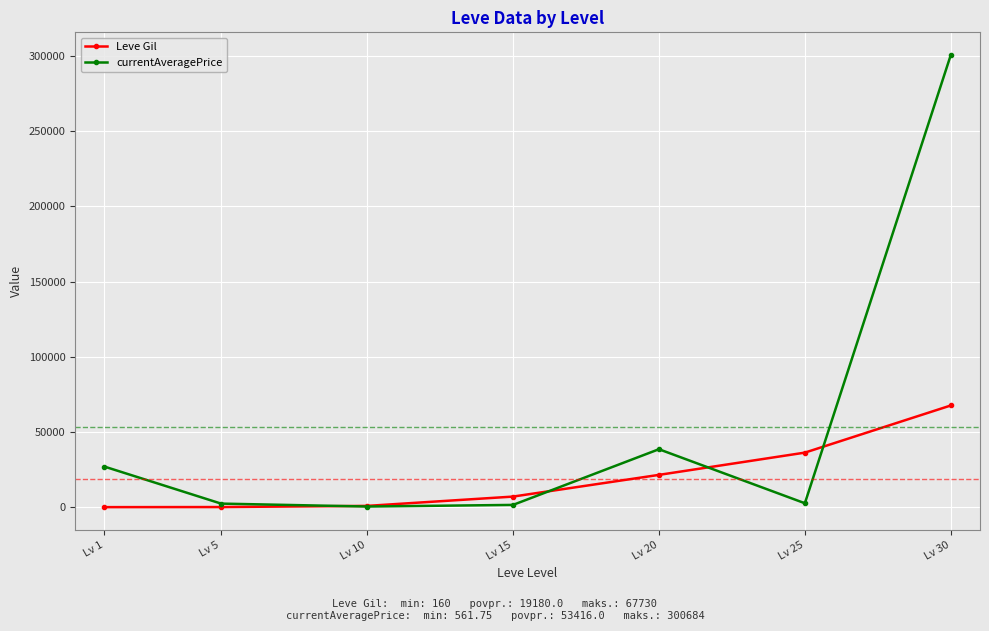

What is the difference between the maximum and second lowest values in the Leve Gil series?

67510.0